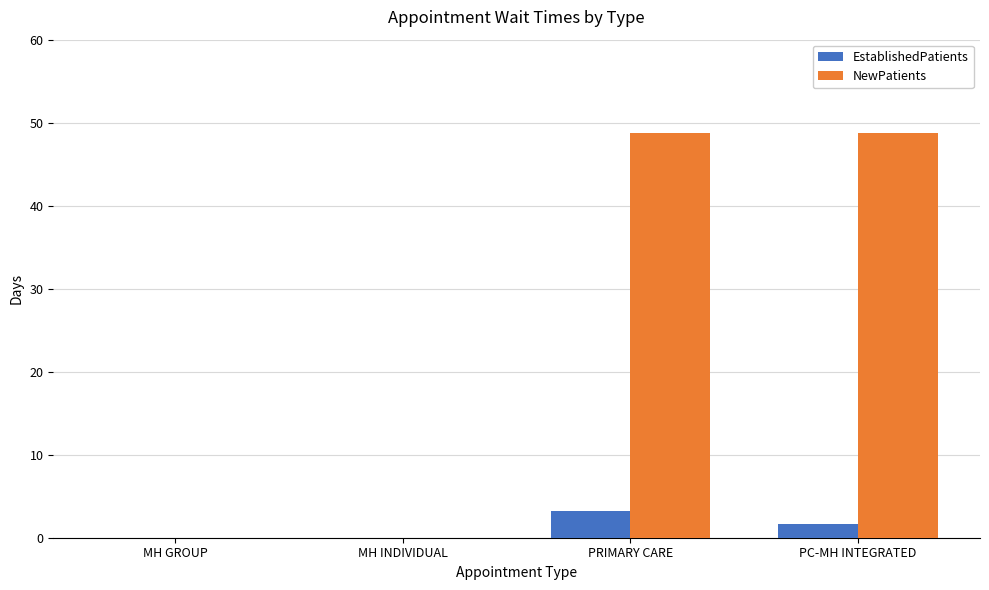

What are all the series names shown in the legend?

EstablishedPatients, NewPatients